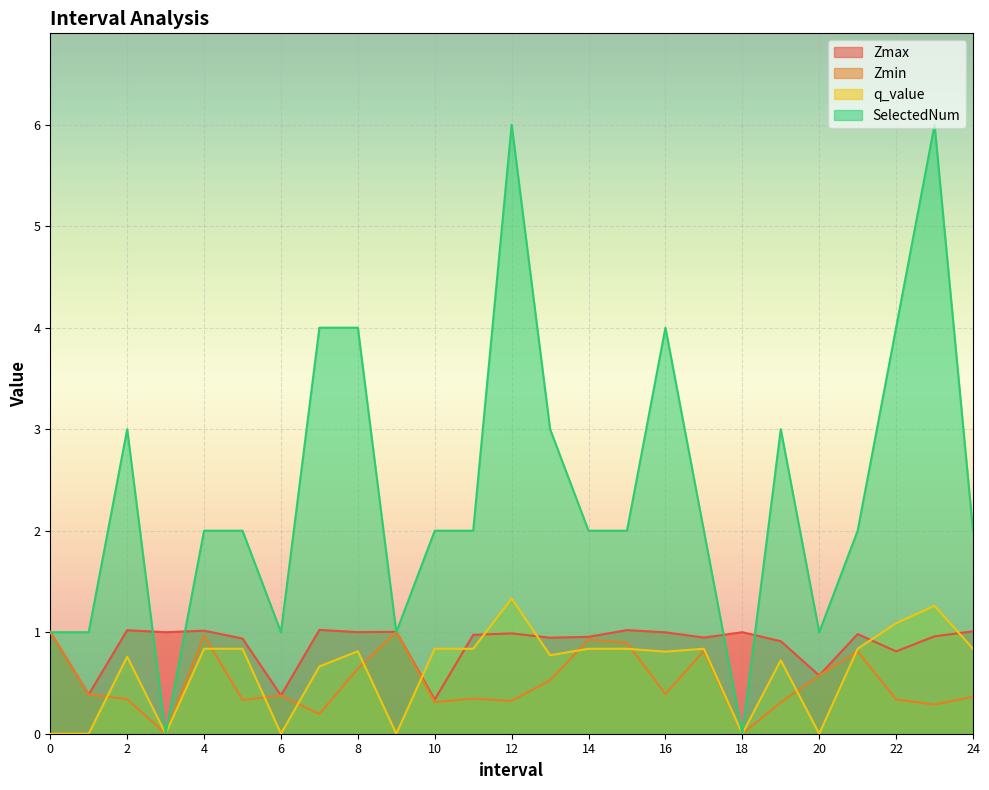

Which series ends up on top after the final intersection of SelectedNum and Zmax?

SelectedNum